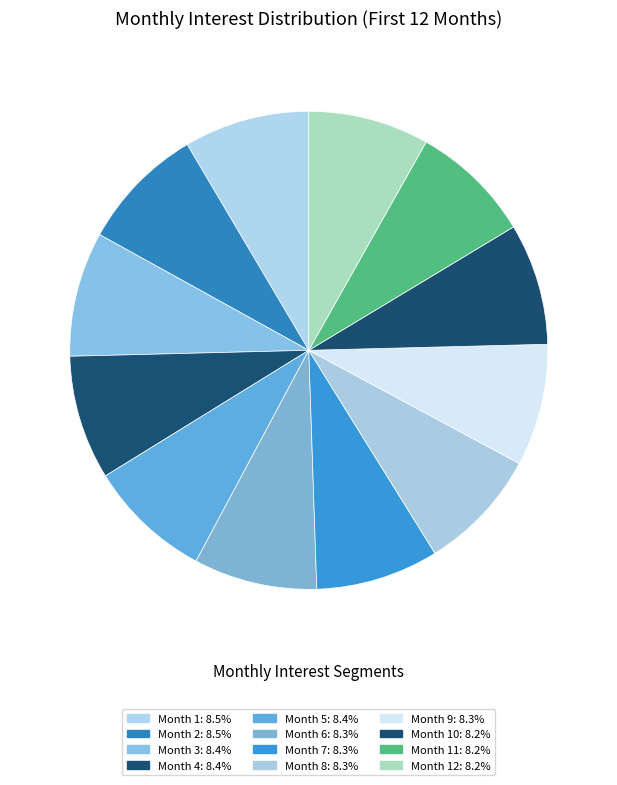

How many segments does this pie chart have?

12